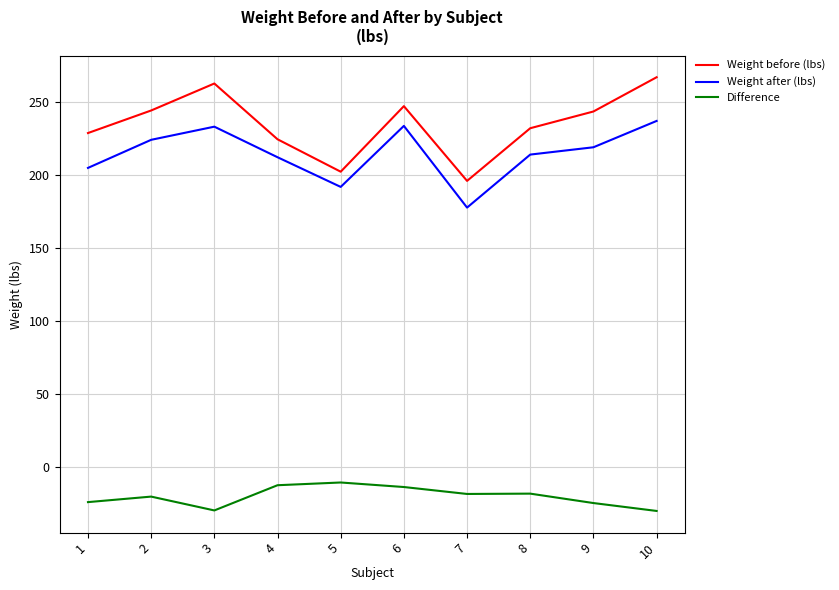

At which category does Weight before (lbs) reach its first local valley?

5